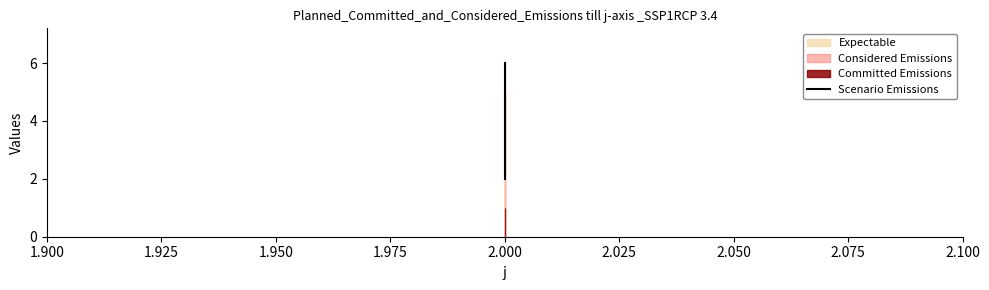

Is it true that the value at 2.000 is 6?

True